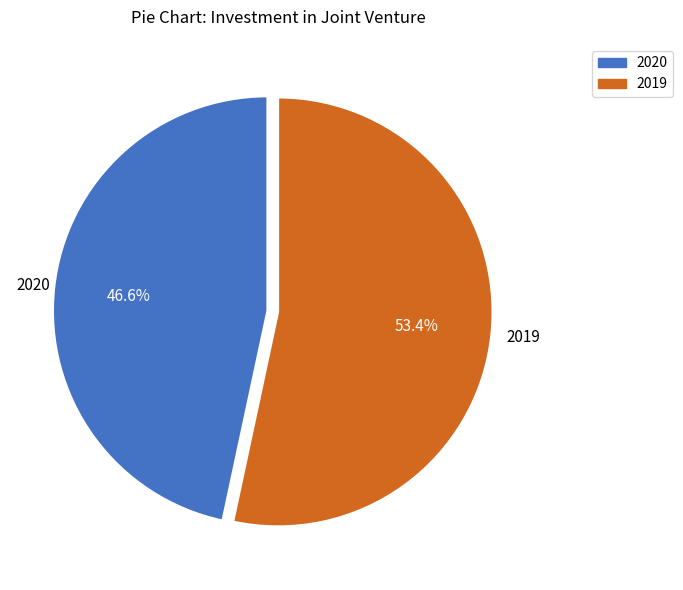

To the nearest percent, what is the combined percentage of 2019 and 2020?

100%